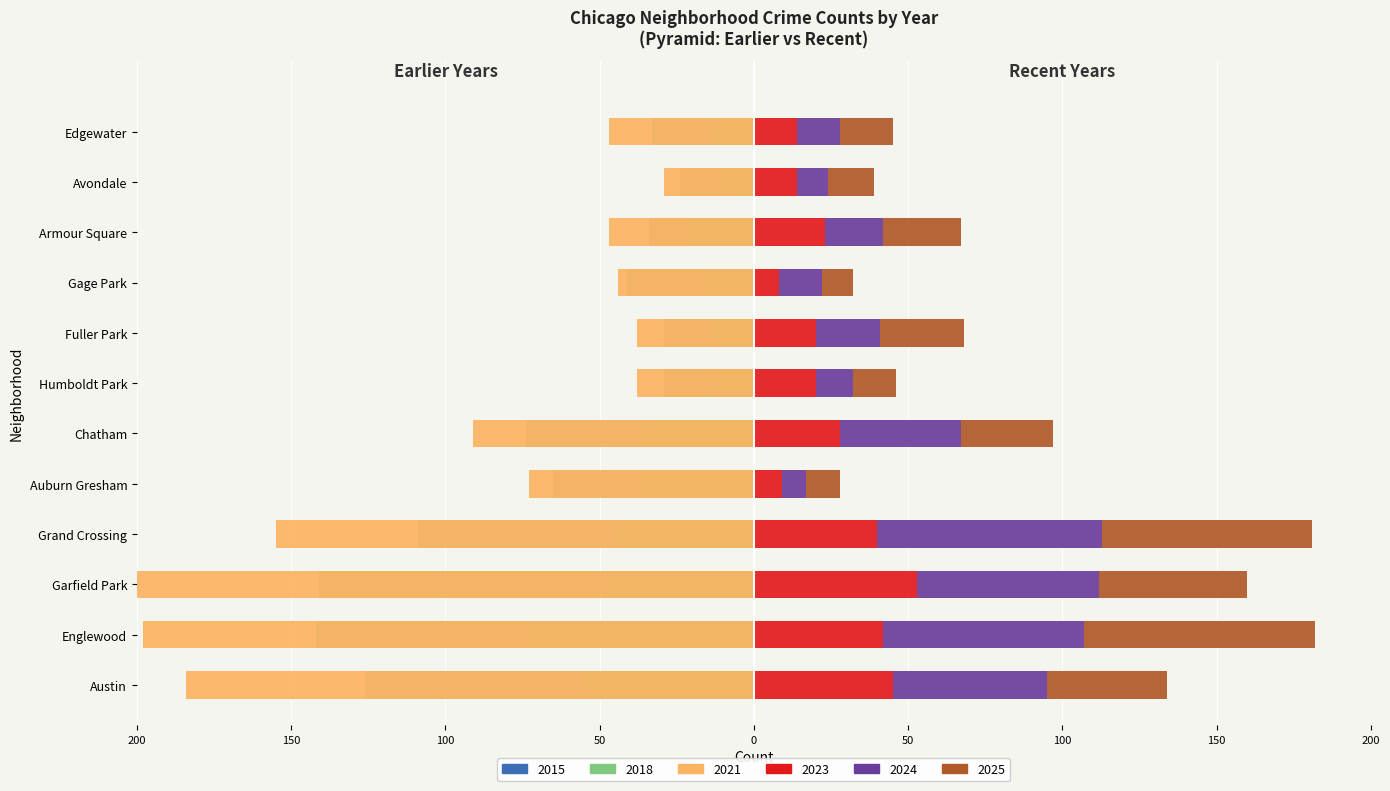

What is the average value of the 2015 series?

-31